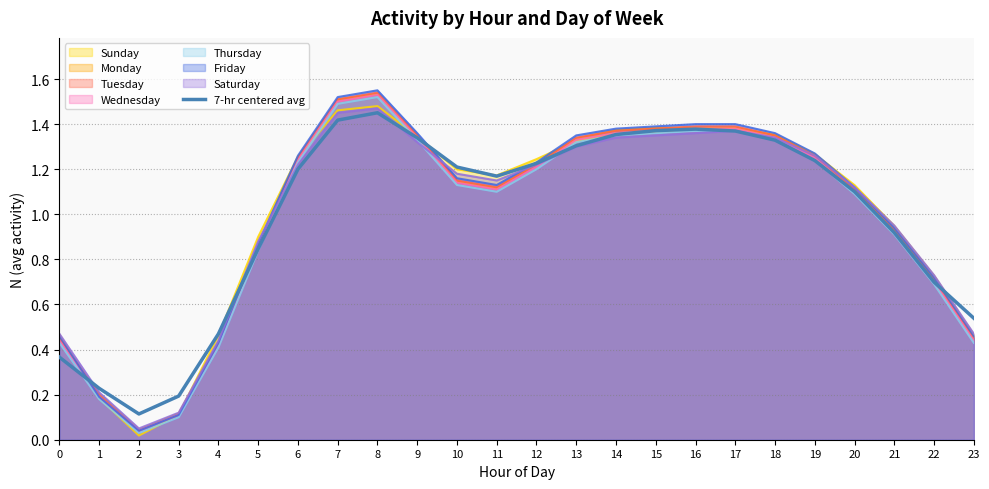

Count the number of categories in the chart.

24